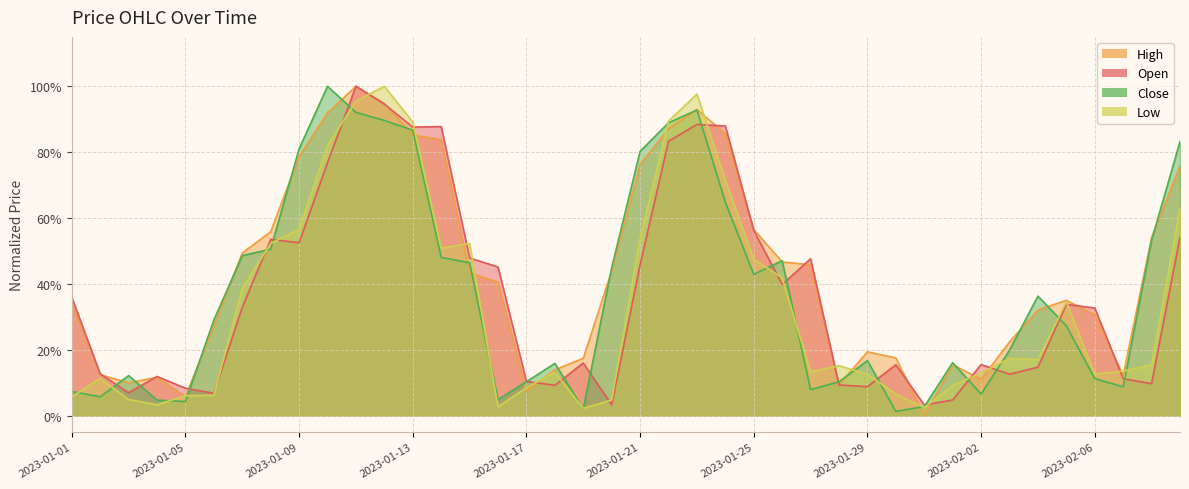

How many lines are shown in the chart?

4